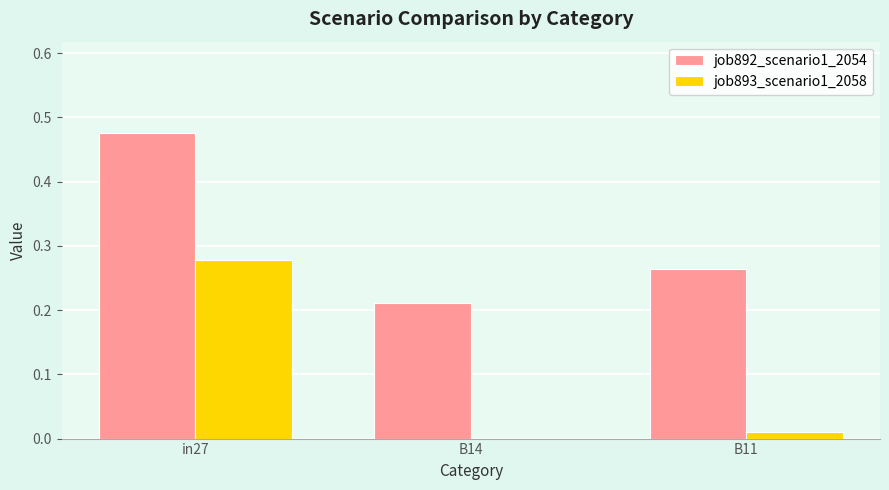

How many values in the job893_scenario1_2058 series exceed 0?

2